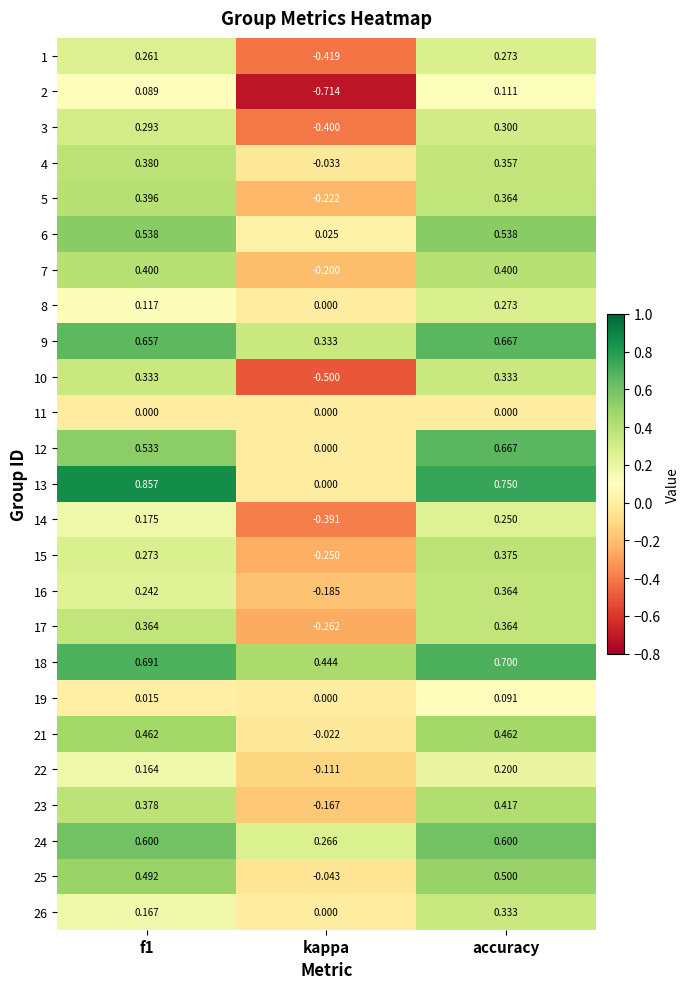

At which category does the chart reach its minimum across all series?

kappa